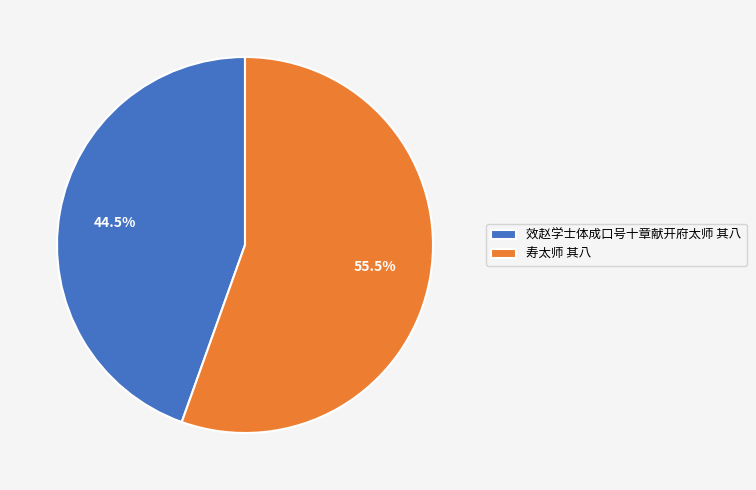

To the nearest percent, what is the difference between the largest and smallest slice percentages?

11%